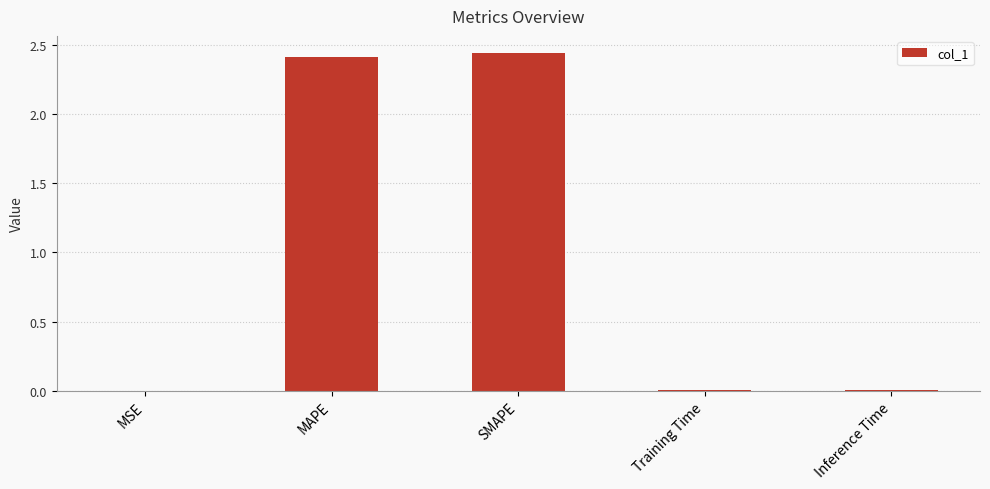

Approximately how many times larger is the value at MAPE compared to SMAPE?

1.0